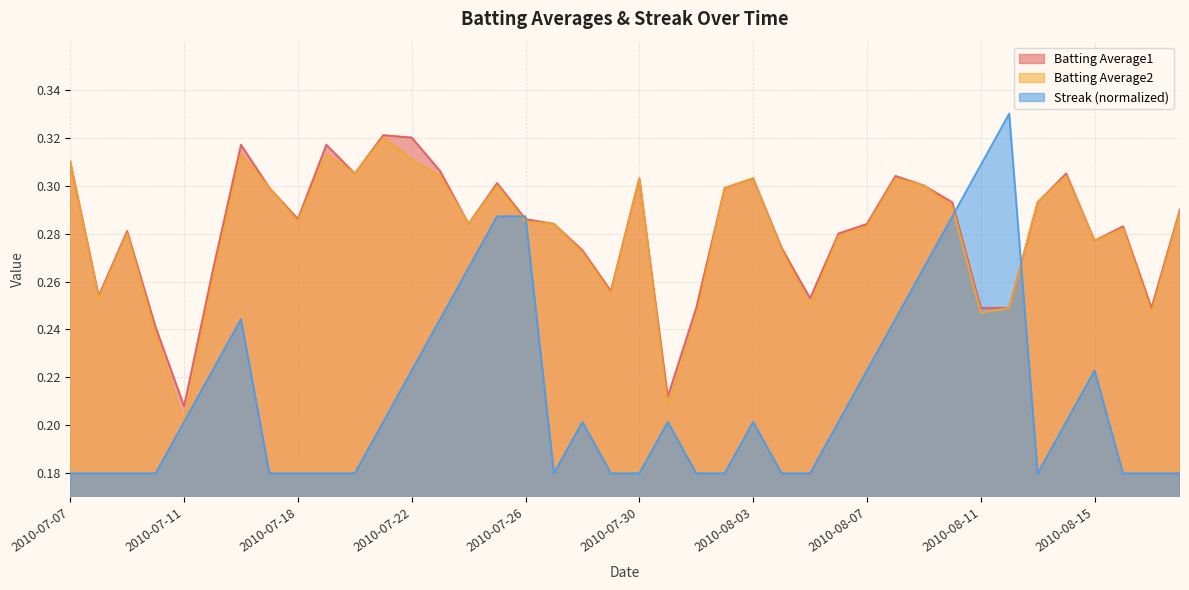

In Streak, how many points are higher than both neighbors (excluding endpoints)?

6